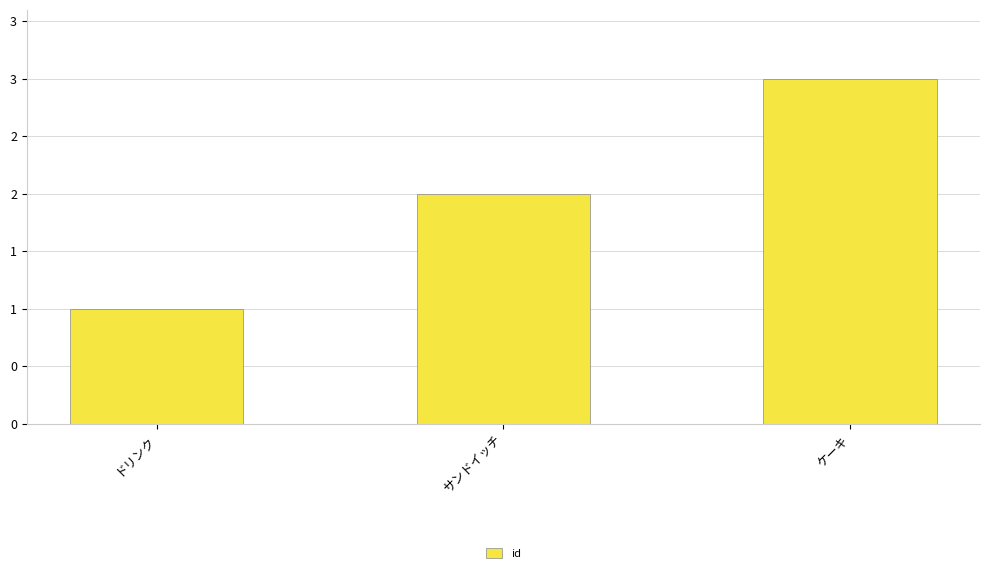

How many bars are there in total?

3